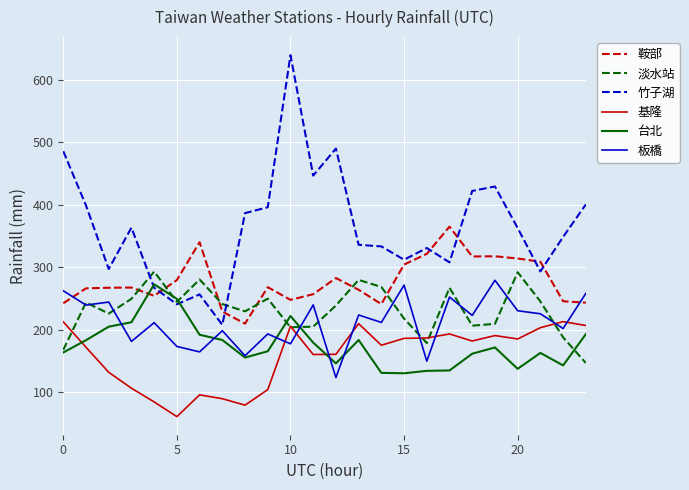

What is the lowest value of the 竹子湖 series?

208.1